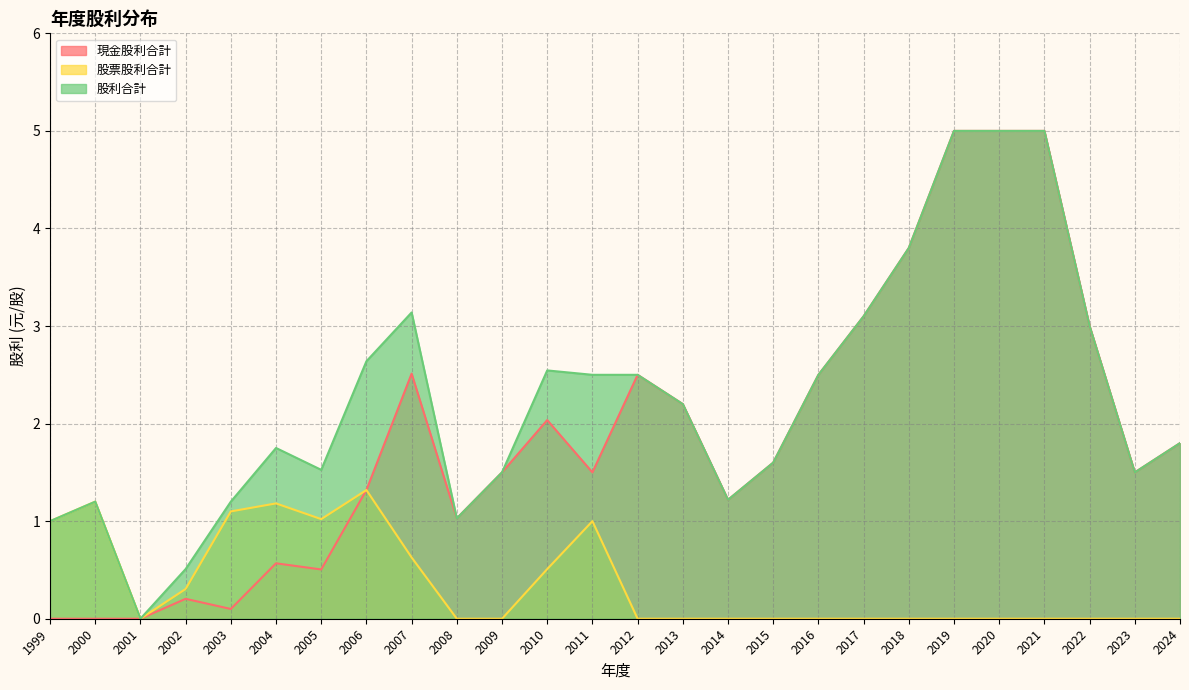

Is the value of 股利合計 at 2008 greater than the value of 現金股利合計 at 2014?

No